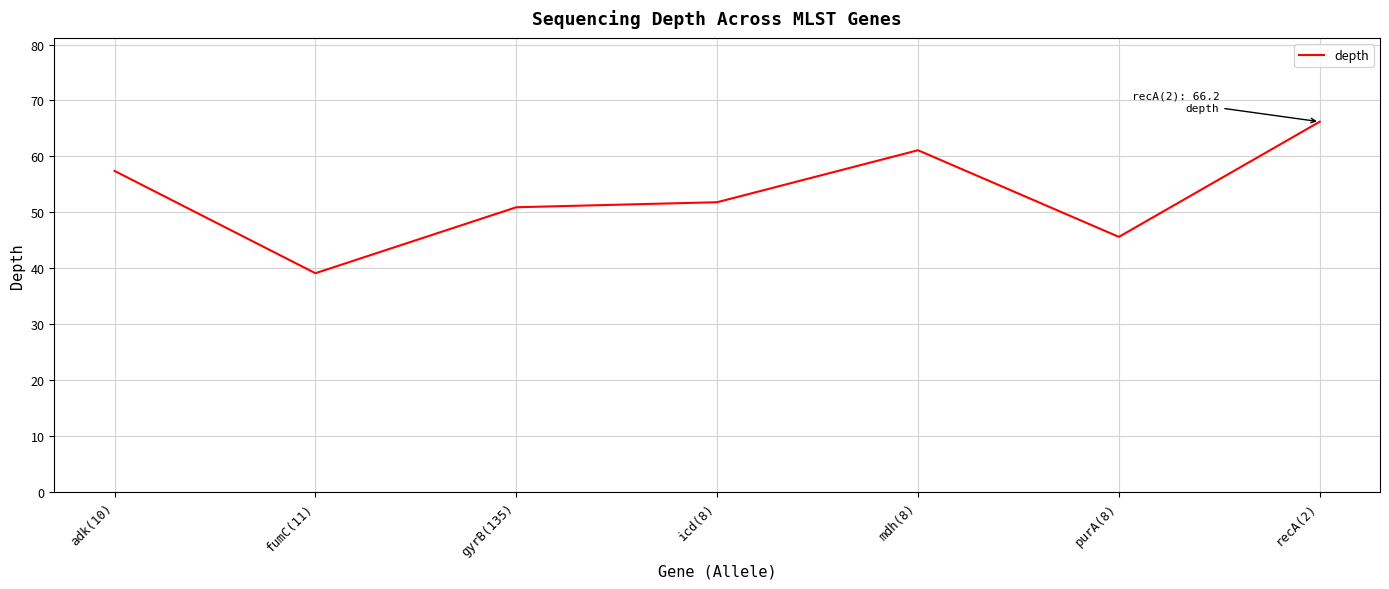

At which category does the chart reach its peak across all series?

recA(2)